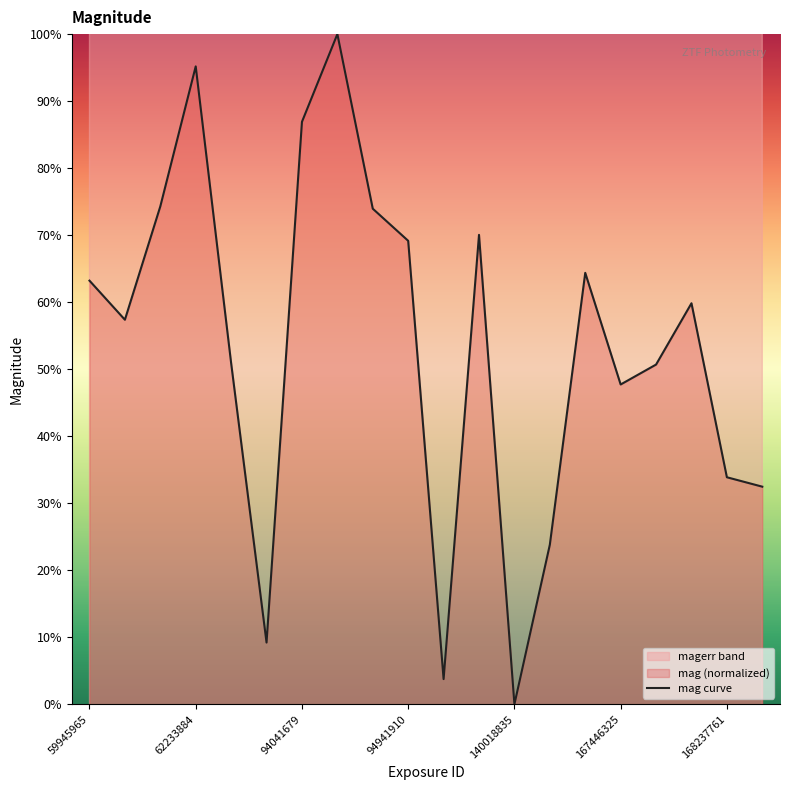

What is the highest value of the mag curve series?

100.0